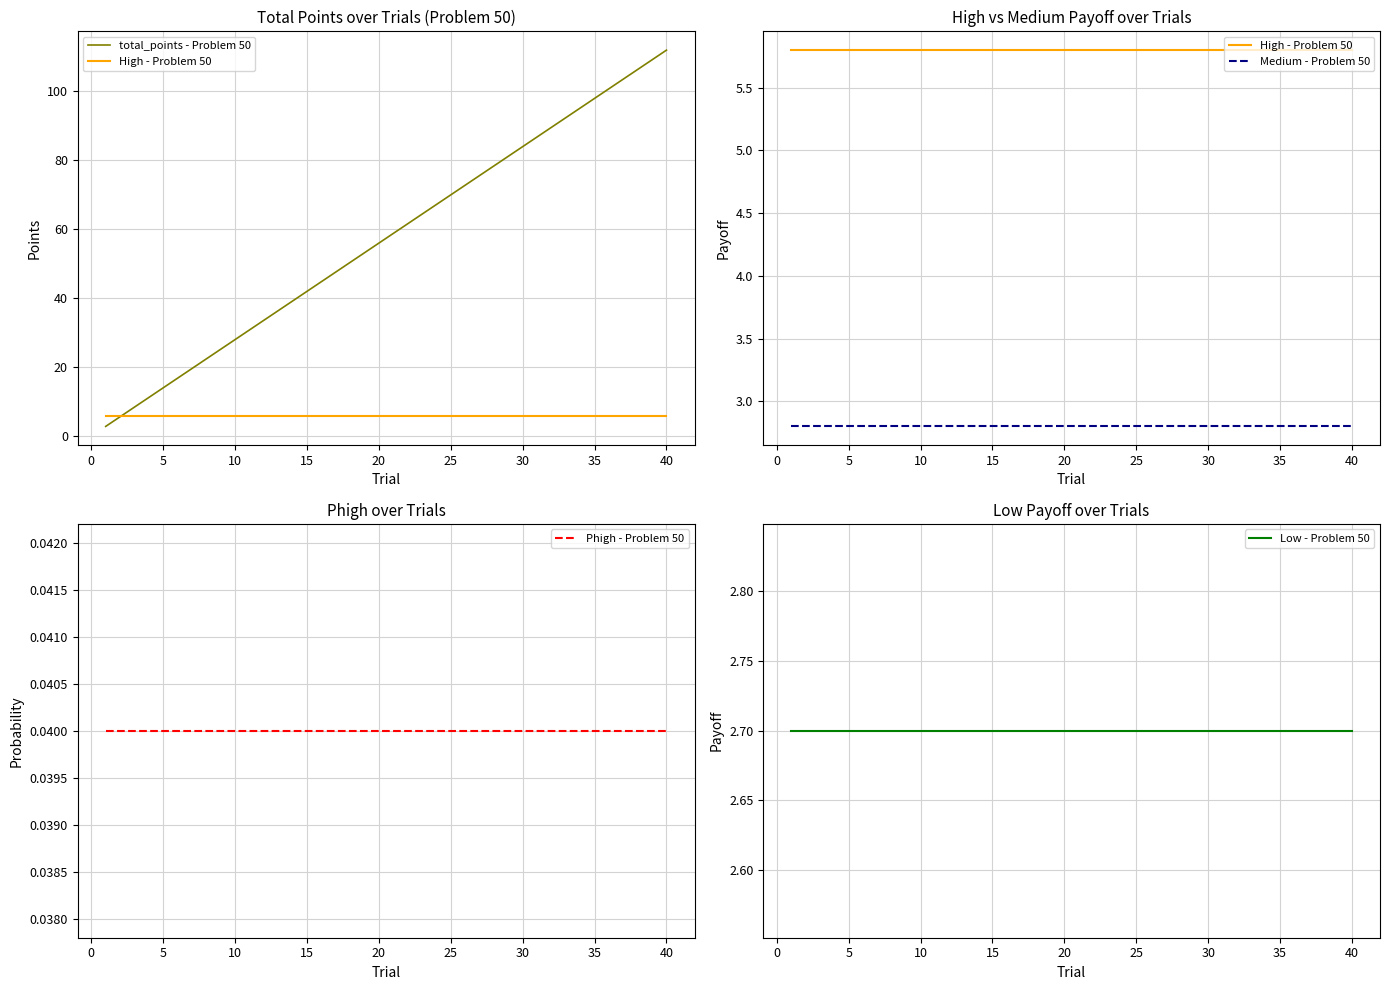

Does the chart display data point markers on the line(s)?

No